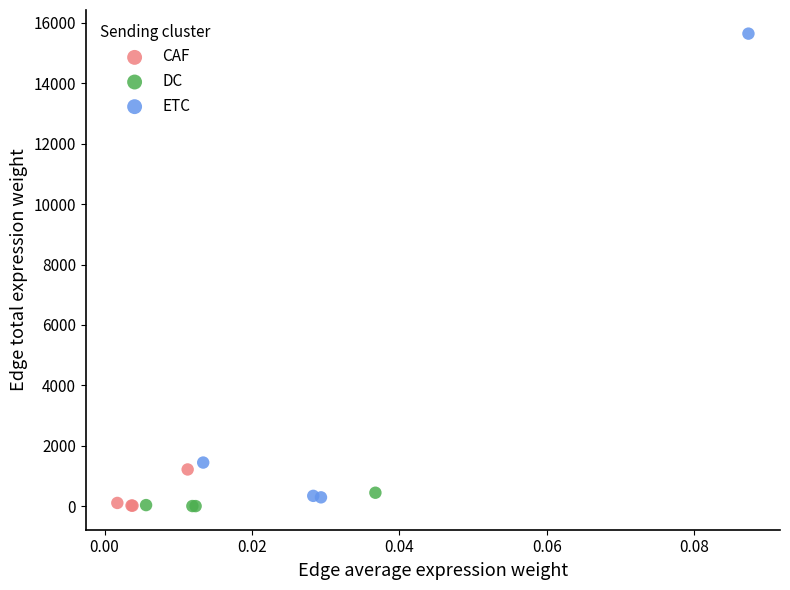

What are all the series names shown in the legend?

CAF, DC, ETC